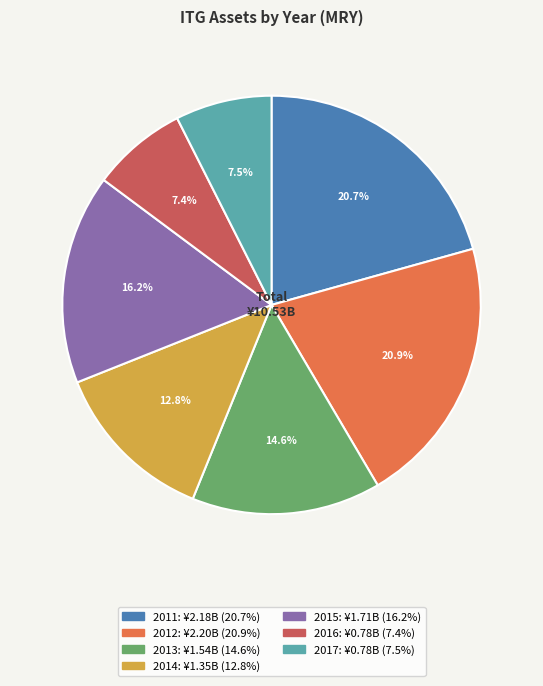

Approximately how many times larger is the value at 2012 compared to 2017?

2.8